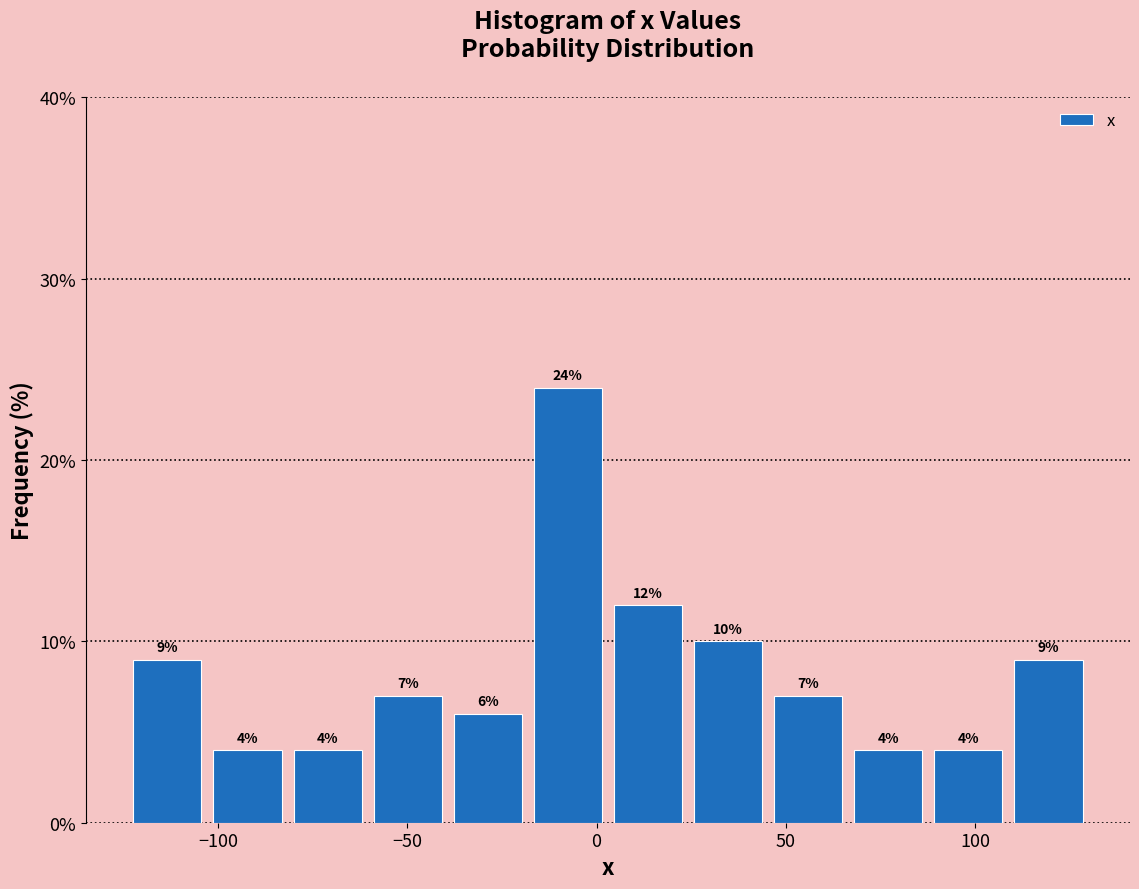

How tall is the bar that spans 25 to 45 on the x-axis? The bar edges are not printed on the chart, so give them approximately, as read against the axis.

10